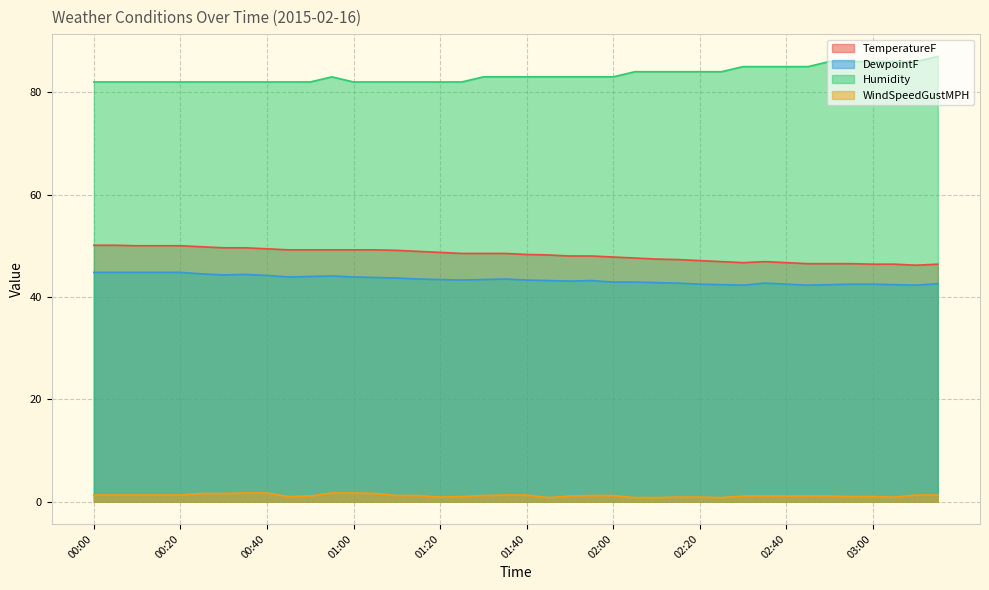

At which category does DewpointF reach its first local peak?

00:35